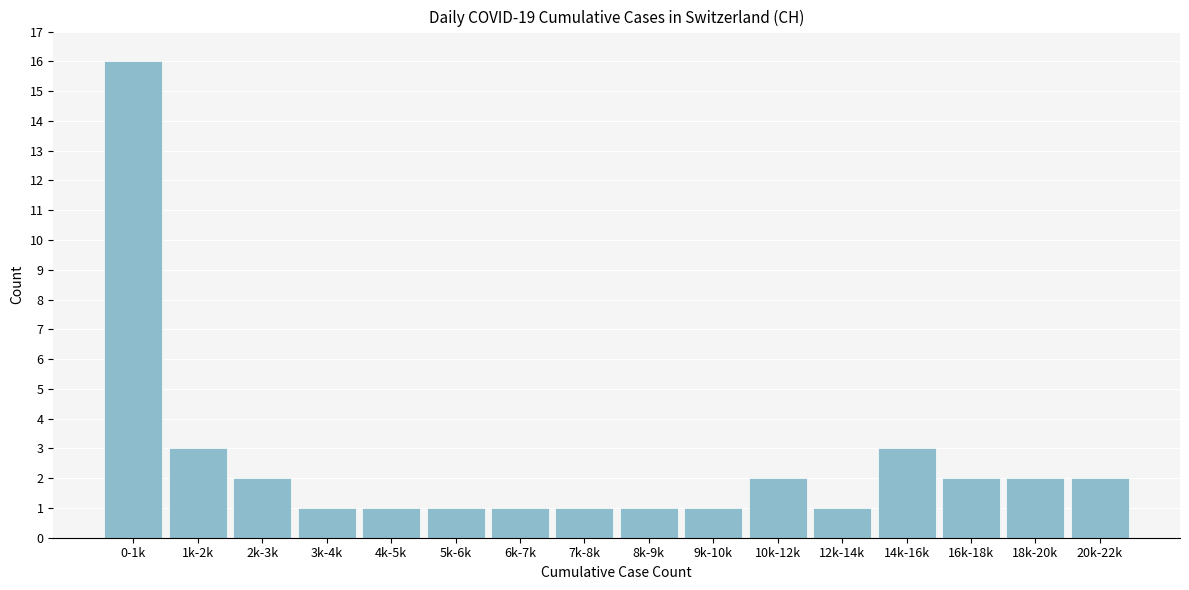

Reading left to right, what are all the values shown in this chart?

0-1k=16	1k-2k=3	2k-3k=2	3k-4k=1	4k-5k=1	5k-6k=1	6k-7k=1	7k-8k=1	8k-9k=1	9k-10k=1	10k-12k=2	12k-14k=1	14k-16k=3	16k-18k=2	18k-20k=2	20k-22k=2